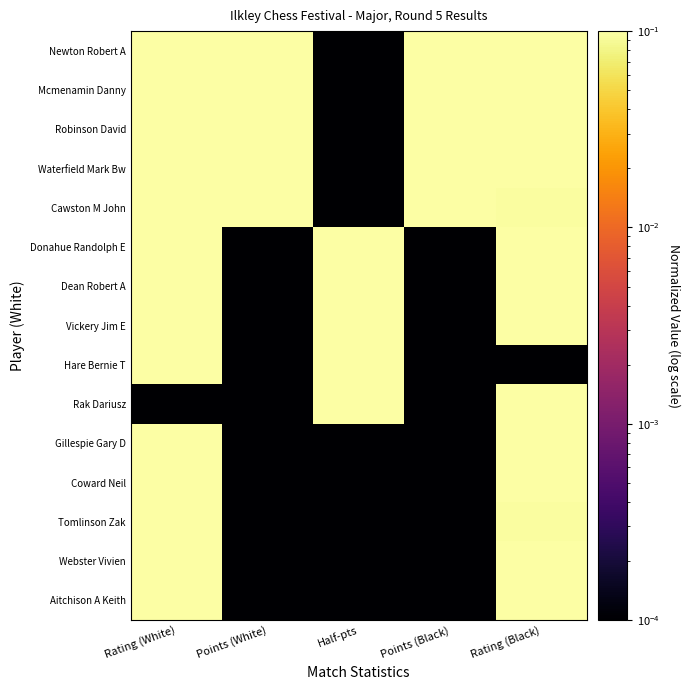

Which has a higher value, Rating (Black) or Rating (White)?

Rating (White)